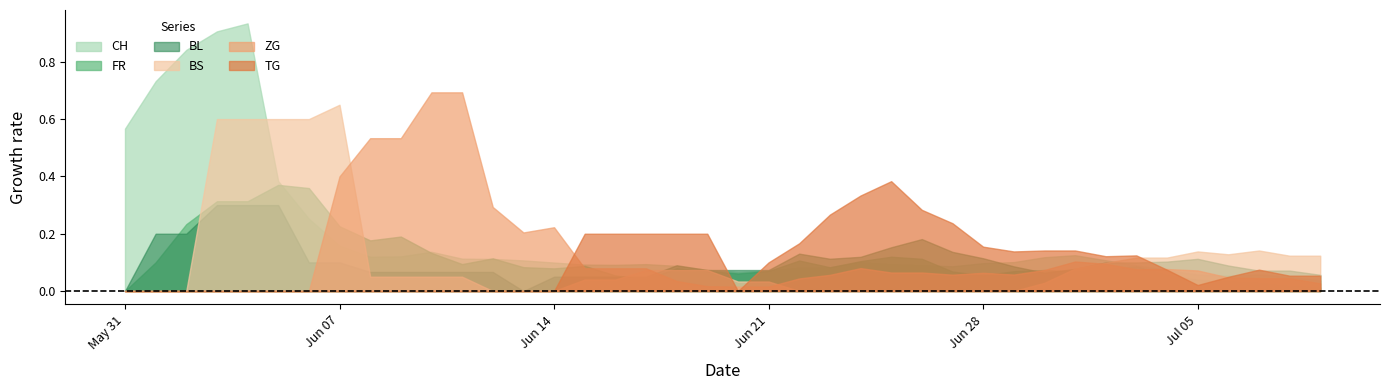

Which series has the largest total across all categories?

CH